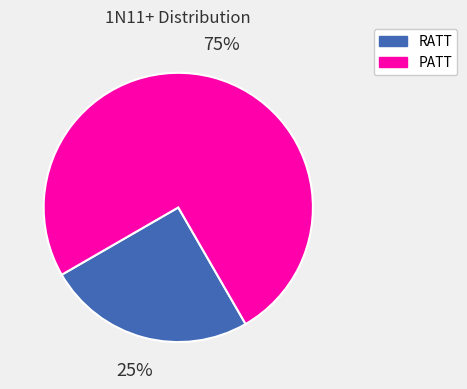

Combined, do PATT and RATT account for over 50%?

Yes